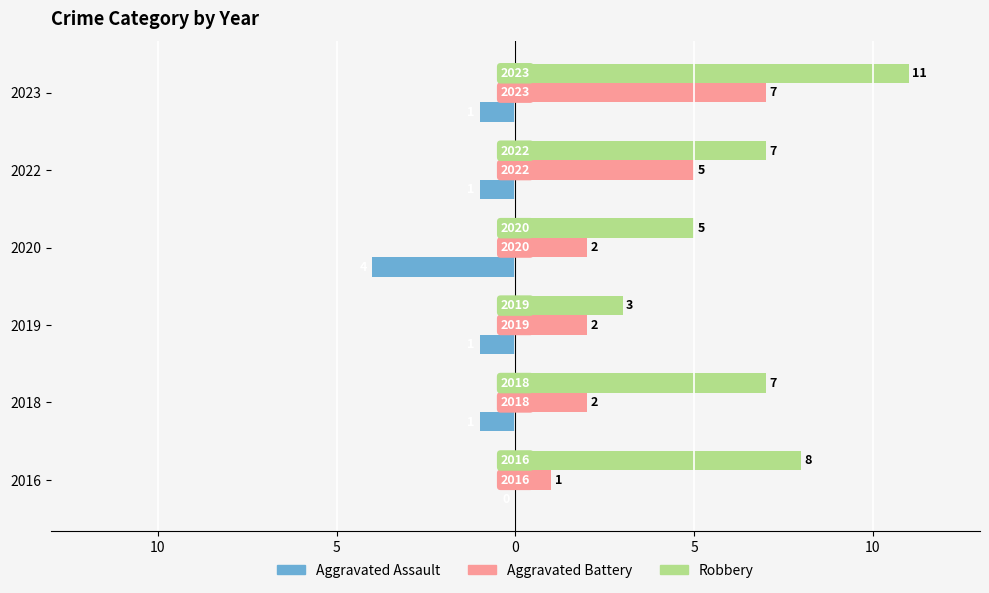

What are all the series names shown in the legend?

Aggravated Assault, Aggravated Battery, Robbery